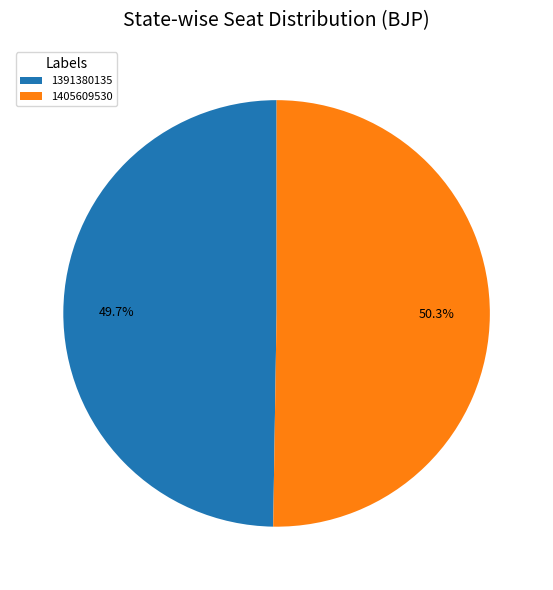

The 1405609530 slice represents 50% of the pie. True or false?

True